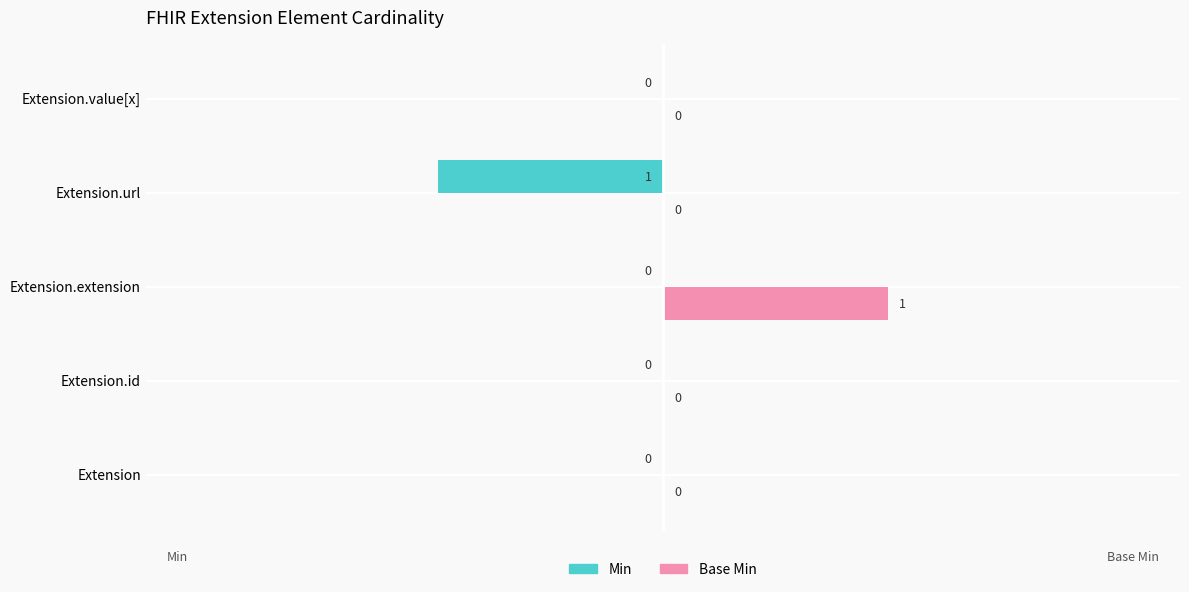

Which category has the highest value in the Base Min series?

Extension.extension